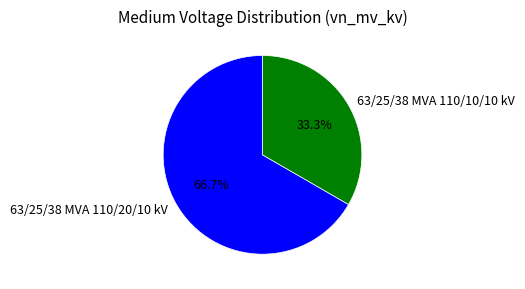

What percentage do 63/25/38 MVA 110/10/10 kV and 63/25/38 MVA 110/20/10 kV together represent?

100.0%